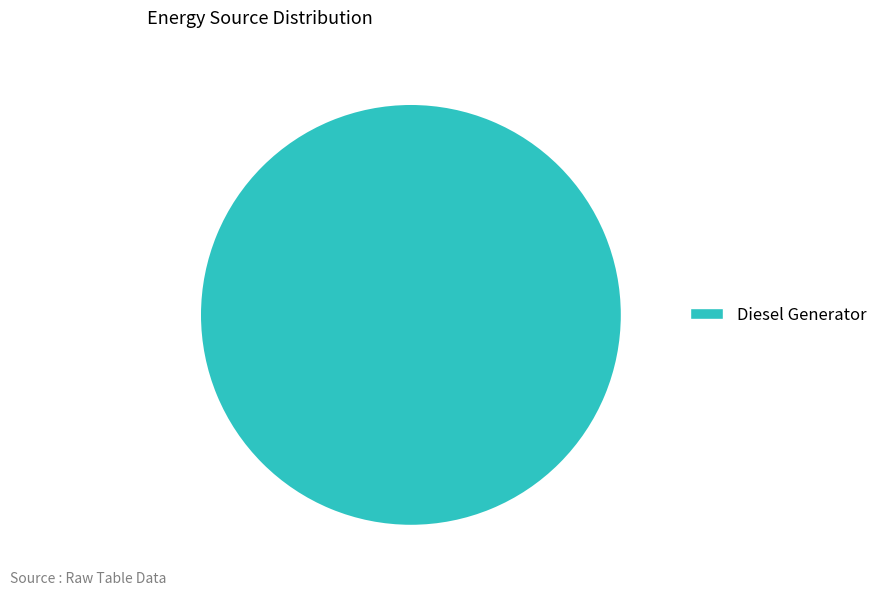

Is it true that Diesel Generator is 92% of the pie?

False